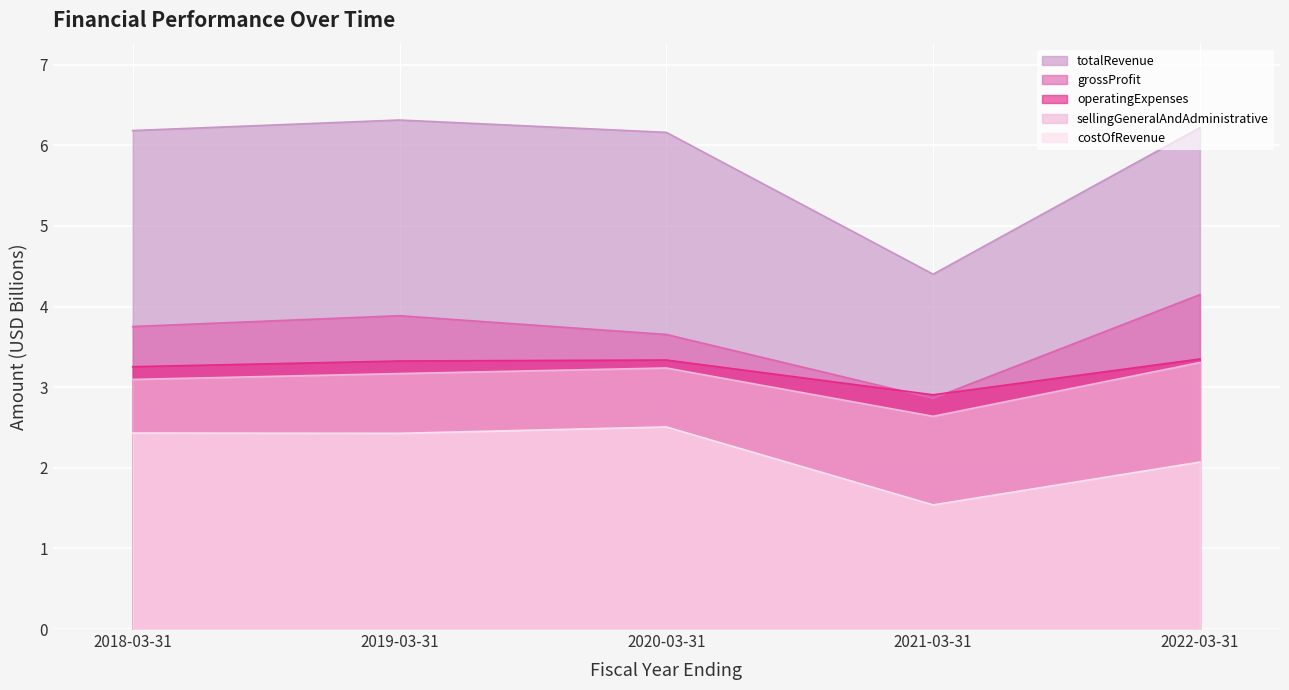

What is the highest value of the grossProfit series?

4.1